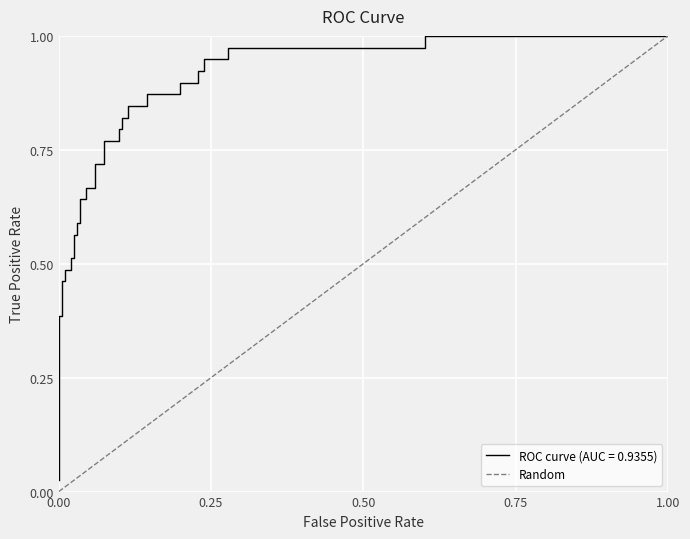

Count the values in the range 0 to 1.

2